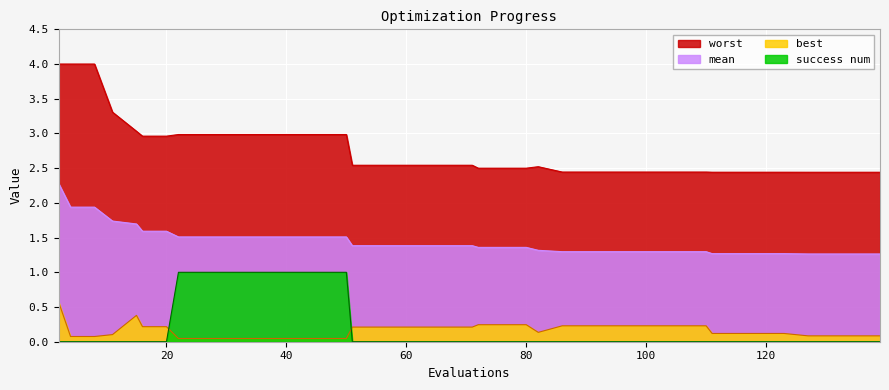

Count the number of categories in the chart.

40